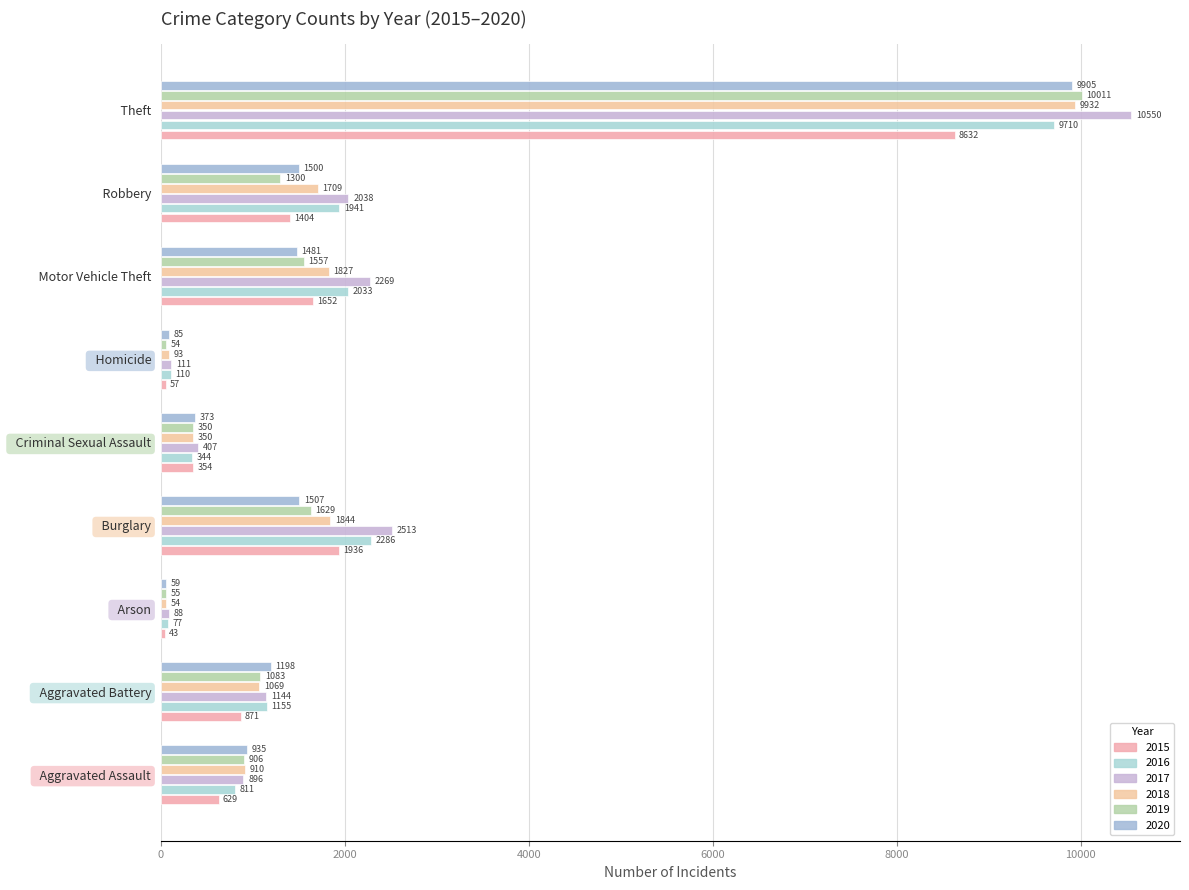

How many distinct data groups are displayed?

6